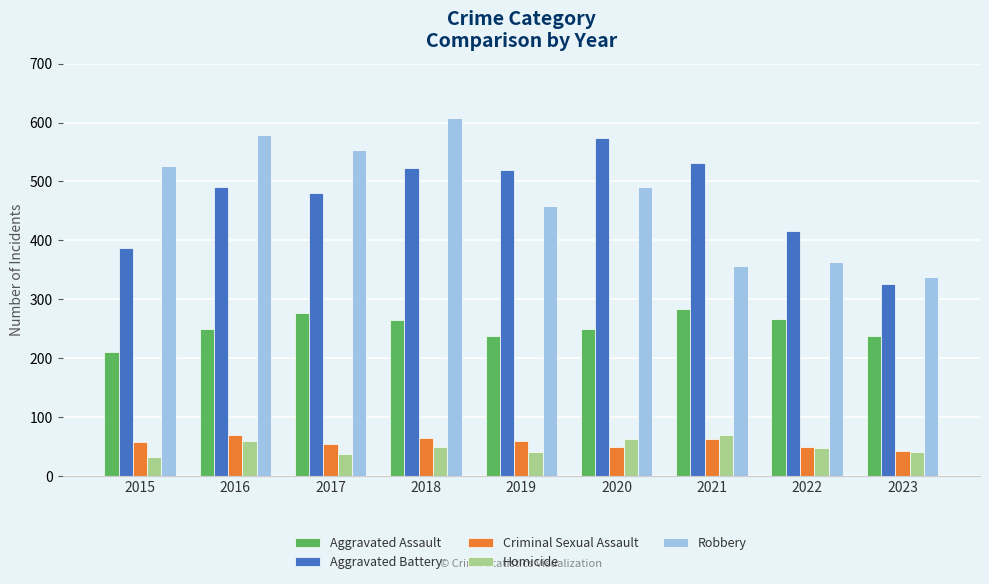

What is the value of the Aggravated Battery bar at the 1st from the left?

387